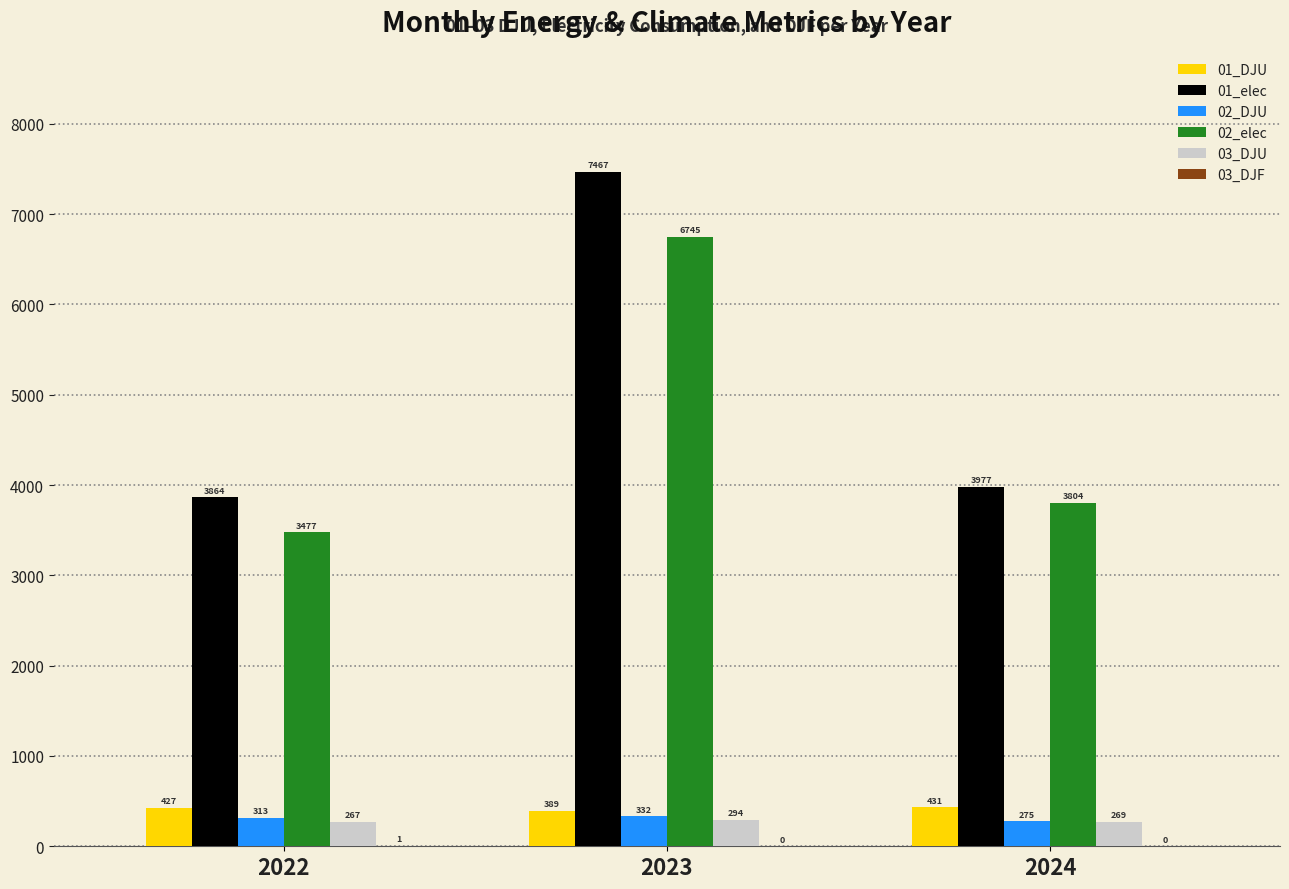

Which category has the highest value across all series?

2023